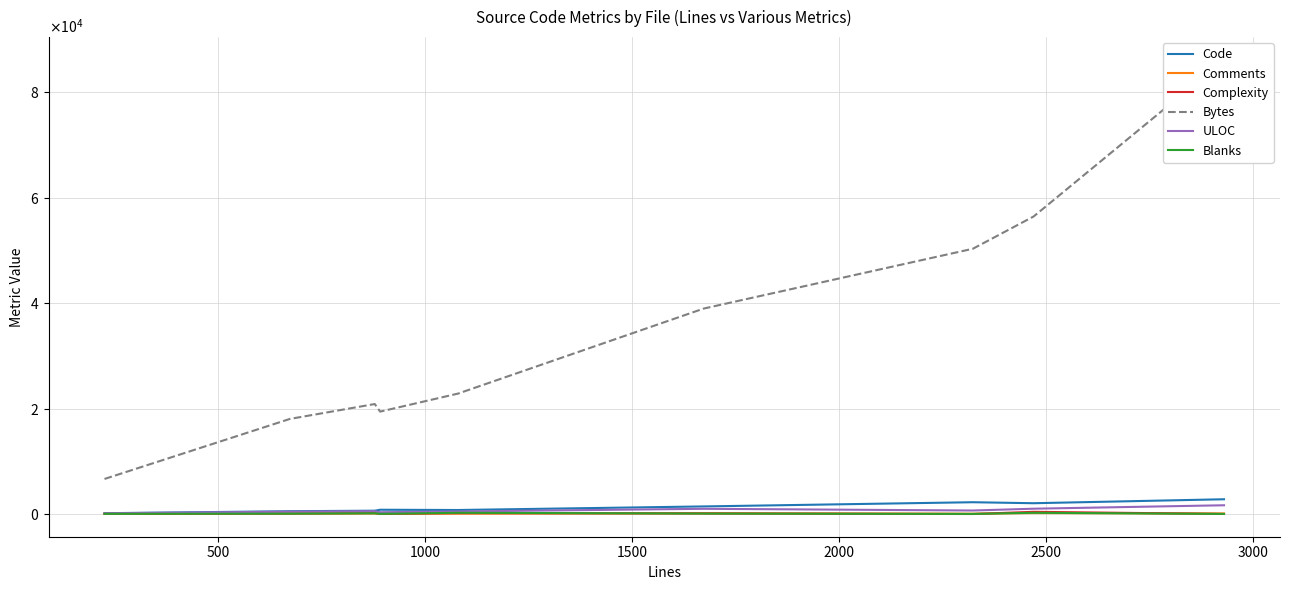

Rank the series by their maximum value, from lowest to highest.

Comments, Blanks, Complexity, ULOC, Code, Bytes